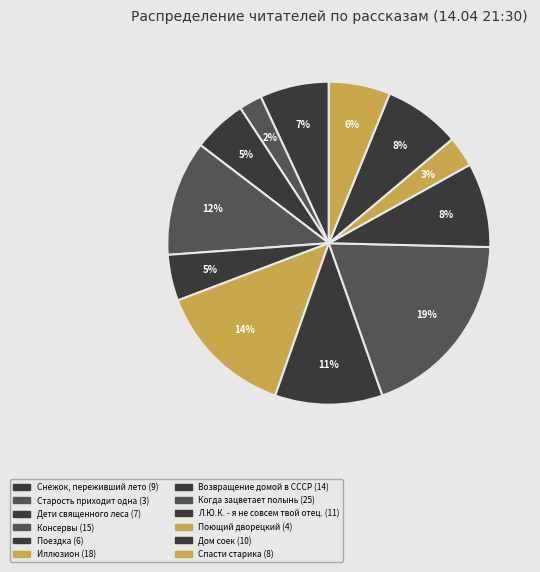

How many segments does this pie chart have?

12